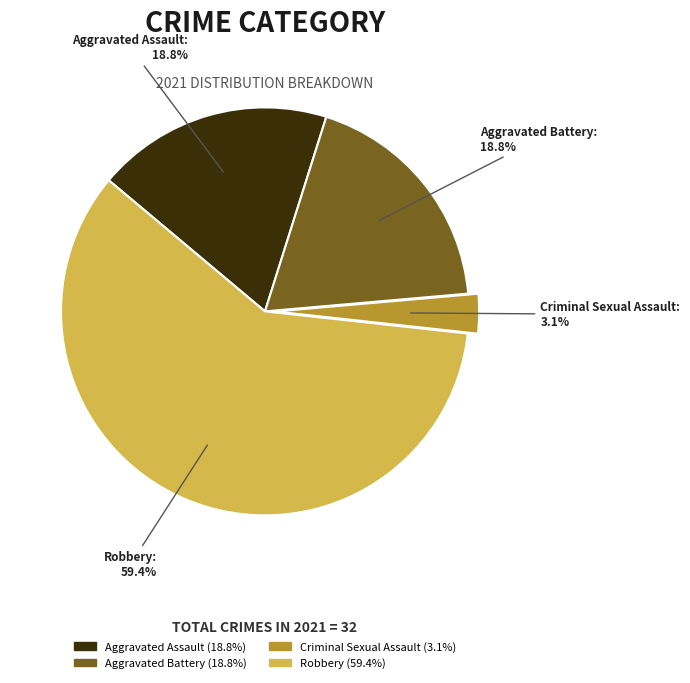

To the nearest percent, what percentage of the pie is Criminal Sexual Assault?

3%